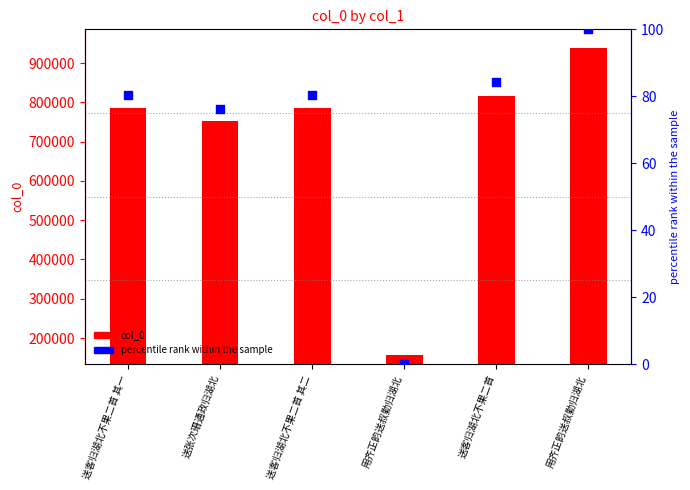

What is the total value across all series at 用齐正韵送叔勤归湖北?

157392.0